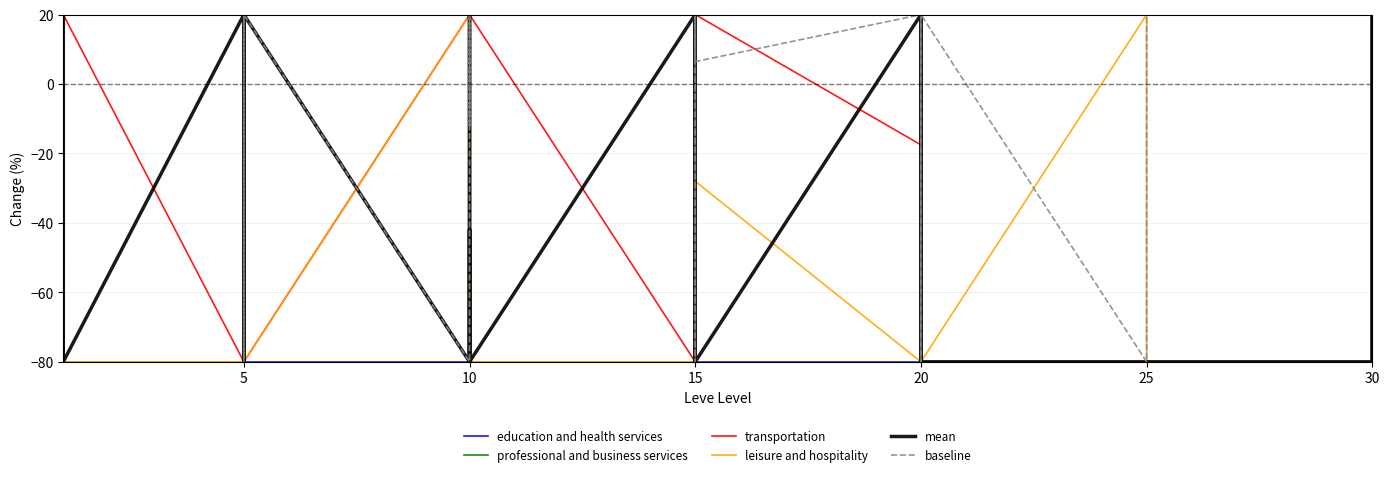

True or false: leisure and hospitality has a value of 30.8 at 25.

False